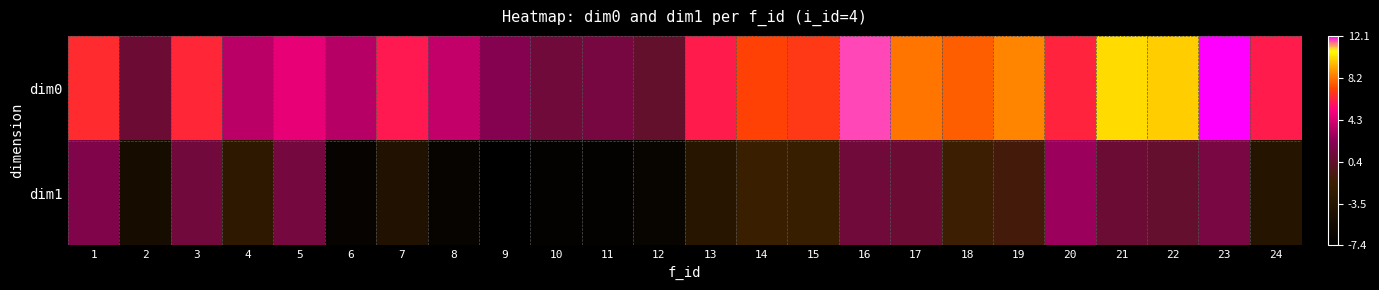

Rank the series by their average value, from highest to lowest.

dim0, dim1